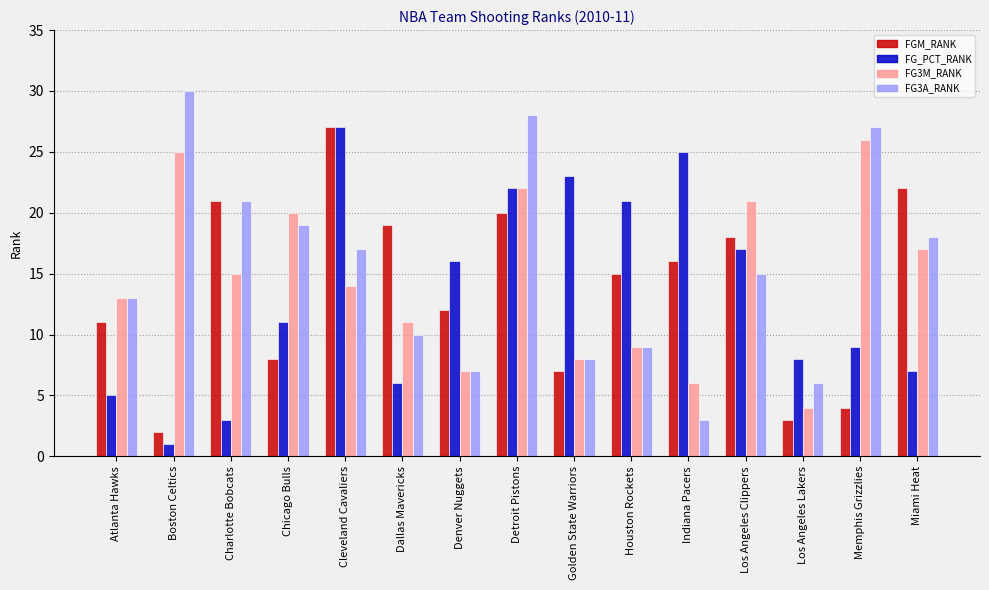

Which series has the largest range (max minus min)?

FG3A_RANK